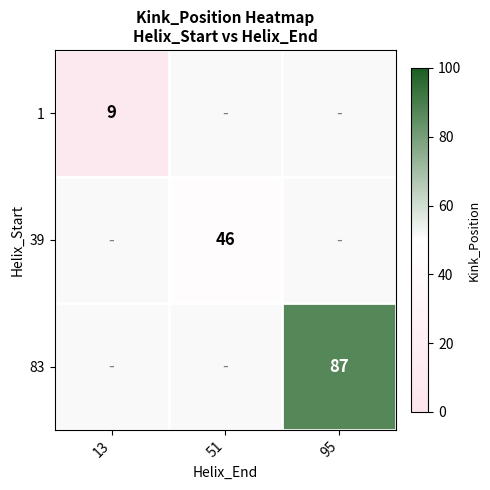

The 83 series shows 87 at 95. True or false?

True